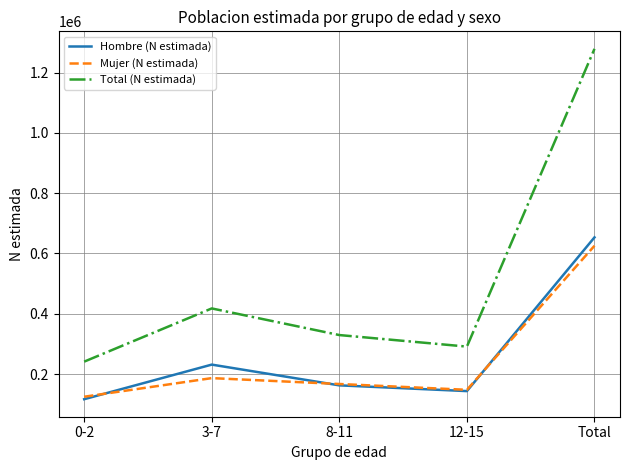

Reading left to right, what are all the values shown in this chart?

Hombre (N estimada): 116439	231229	162395	143350	653414
Mujer (N estimada): 124616	186400	166901	147614	625530
Total (N estimada): 241055	417629	329296	290964	1278944